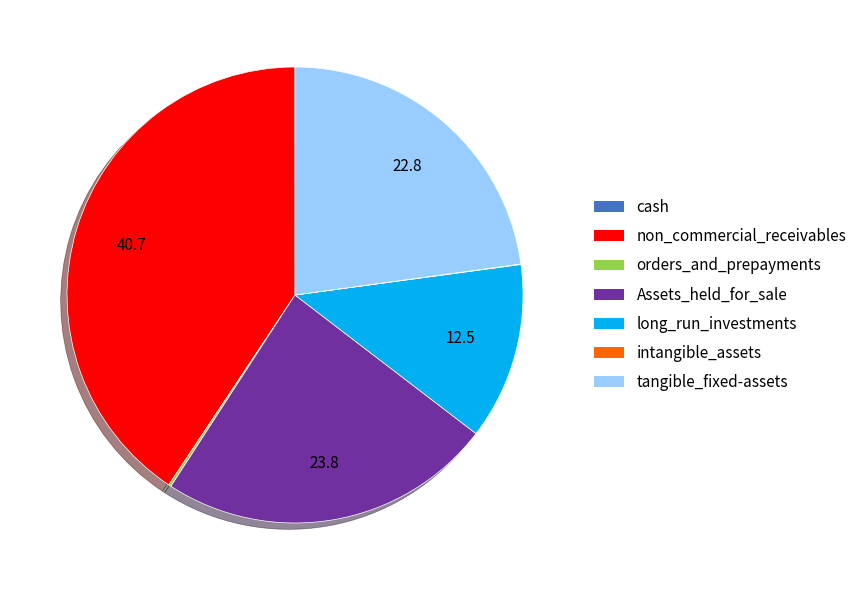

Which has a higher value, tangible_fixed-assets or long_run_investments?

tangible_fixed-assets